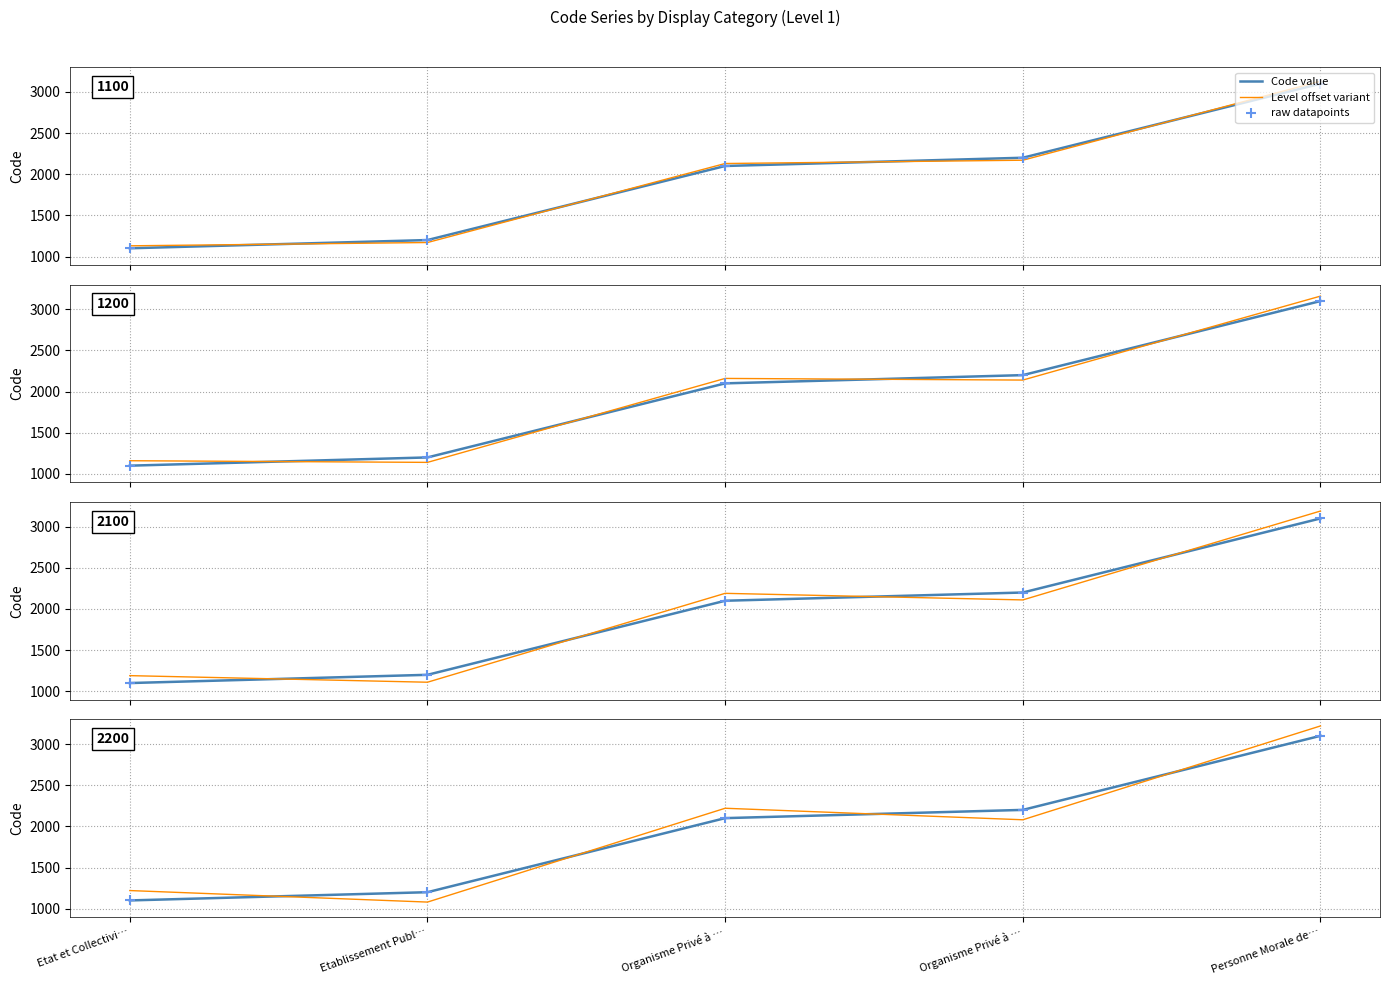

What are all the series names shown in the legend?

Code value, Level offset variant, raw datapoints